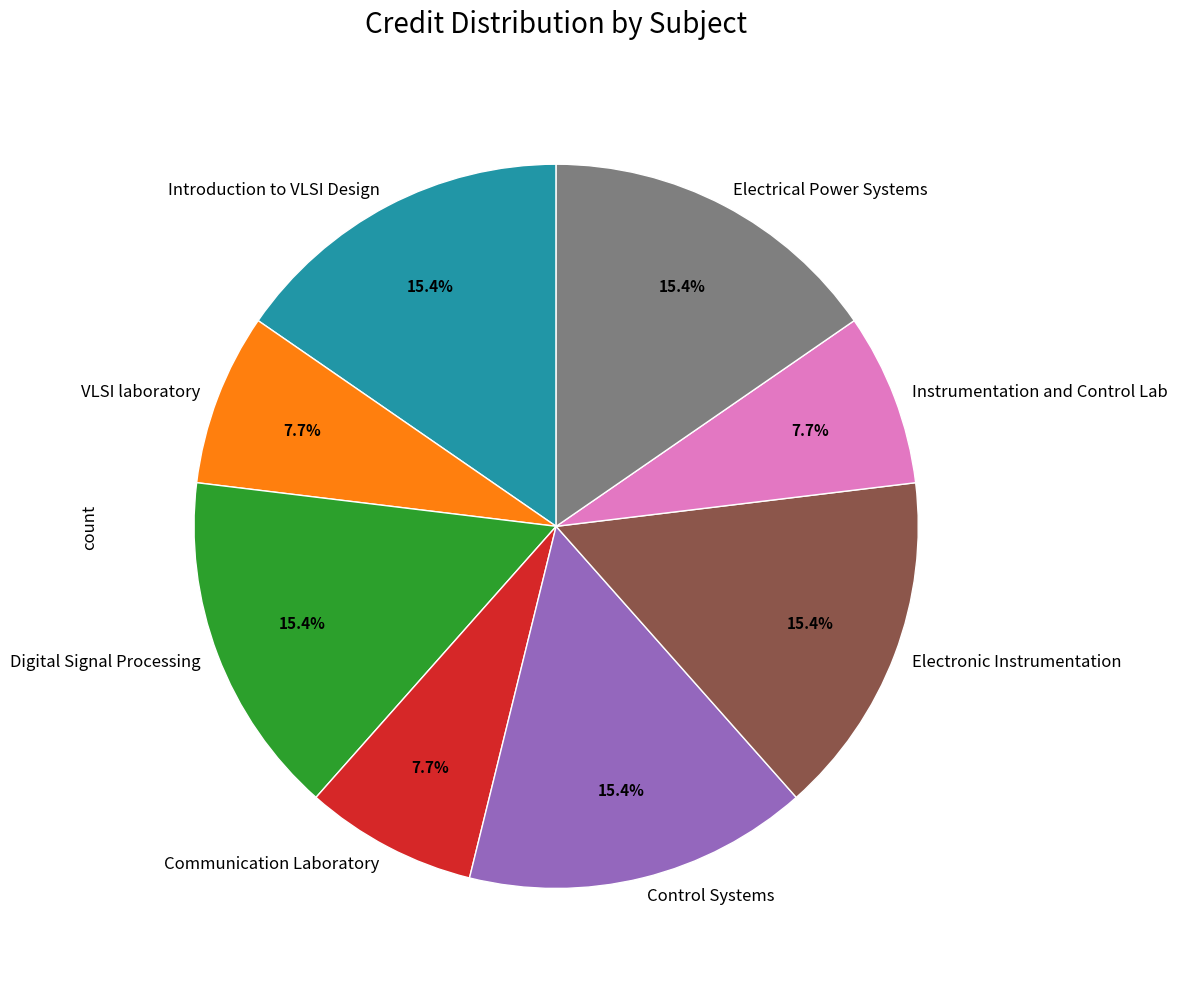

How many segments does this pie chart have?

8